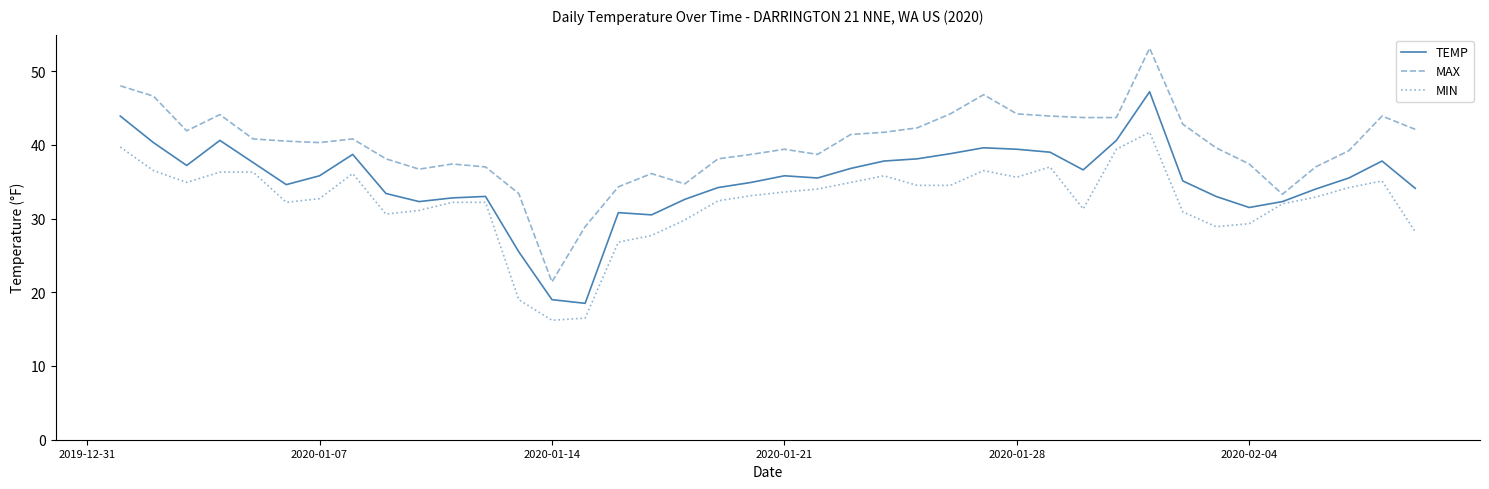

At how many categories does at least one series exceed 33?

38